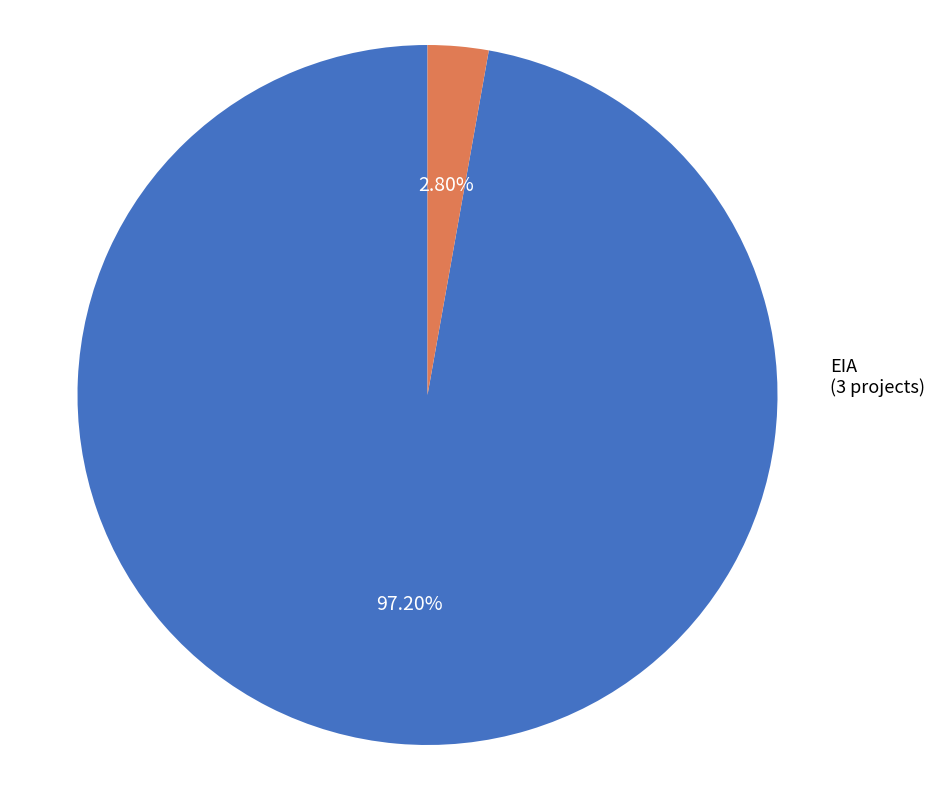

Rank the categories by value from lowest to highest.

EIA, DIA